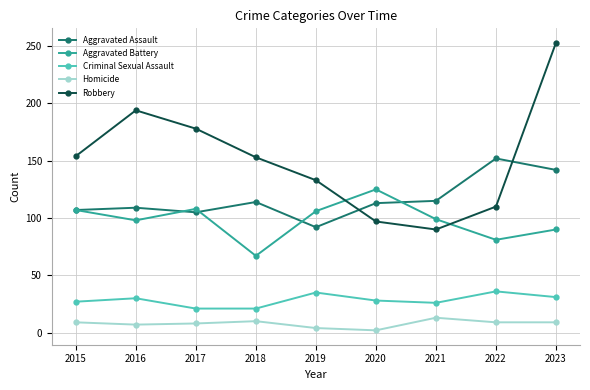

At 2021, list the series in order from smallest to largest.

Homicide, Criminal Sexual Assault, Robbery, Aggravated Battery, Aggravated Assault